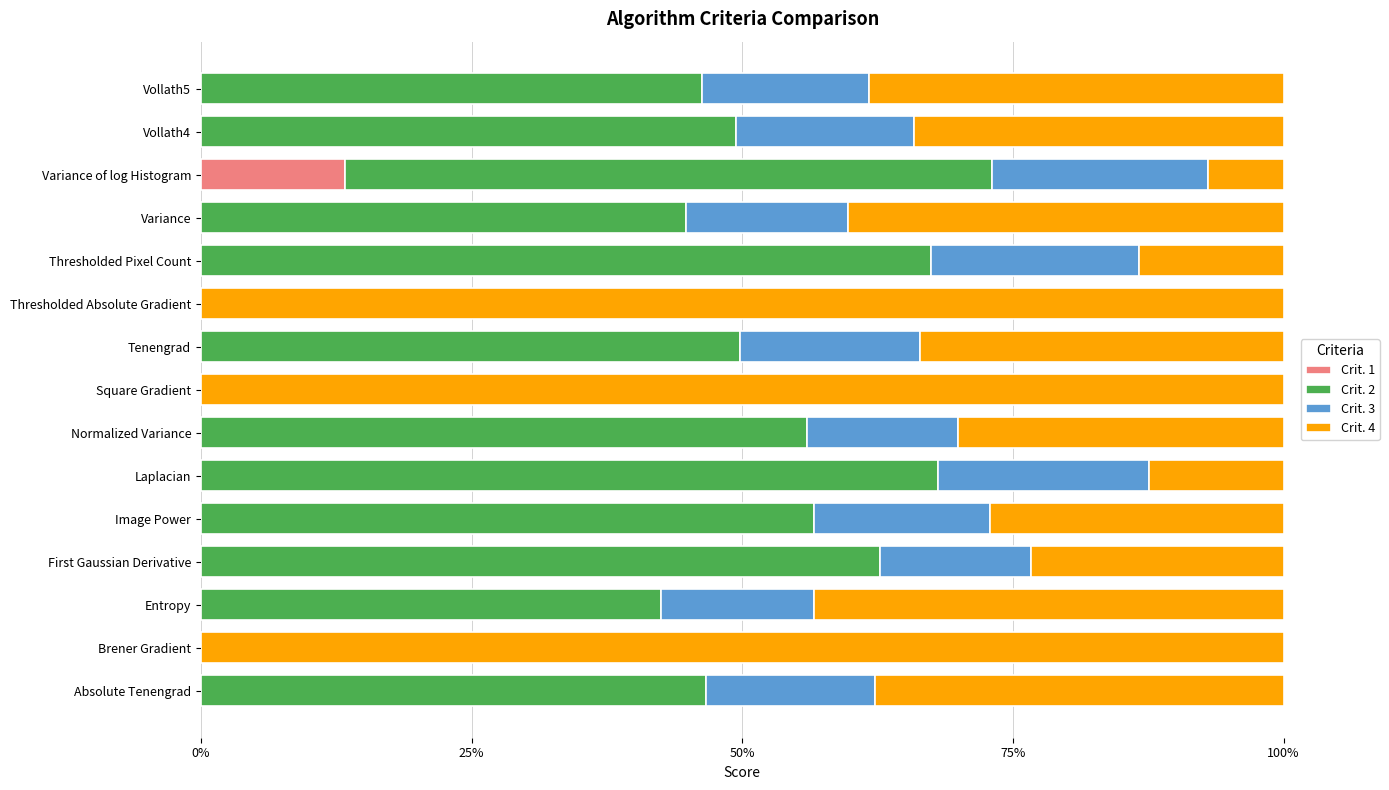

True or false: Crit. 1 has a value of 0.0 at Brener Gradient.

True